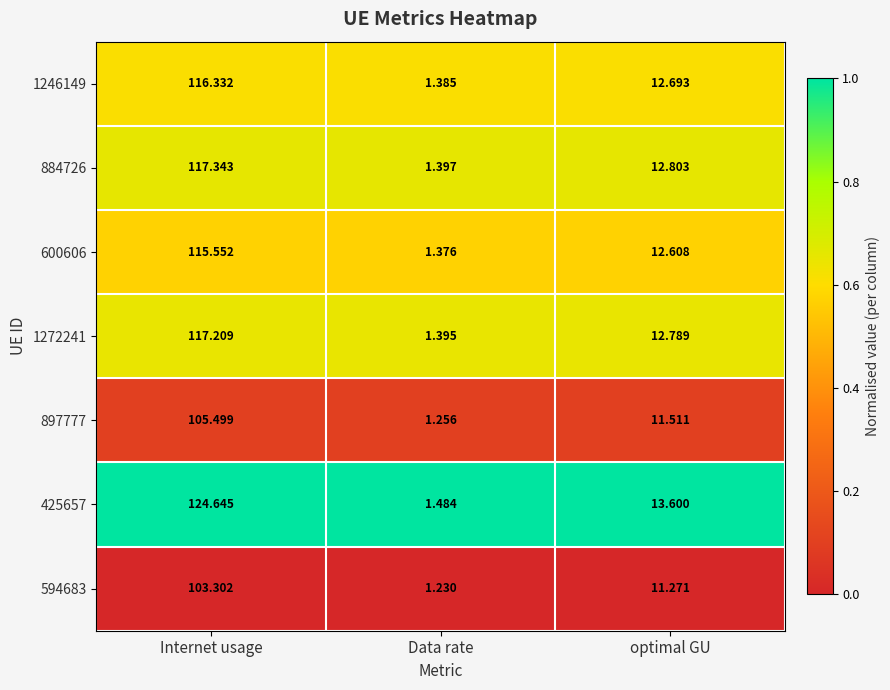

Is the value of 594683 at optimal GU greater than the value of 1246149 at Internet usage?

No